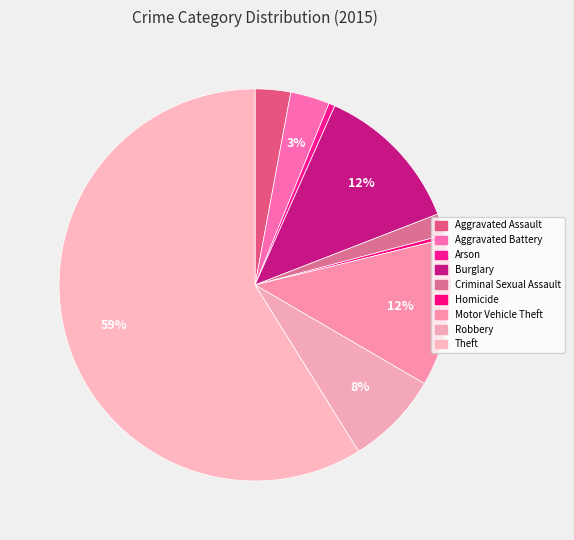

Which category accounts for the majority?

Theft